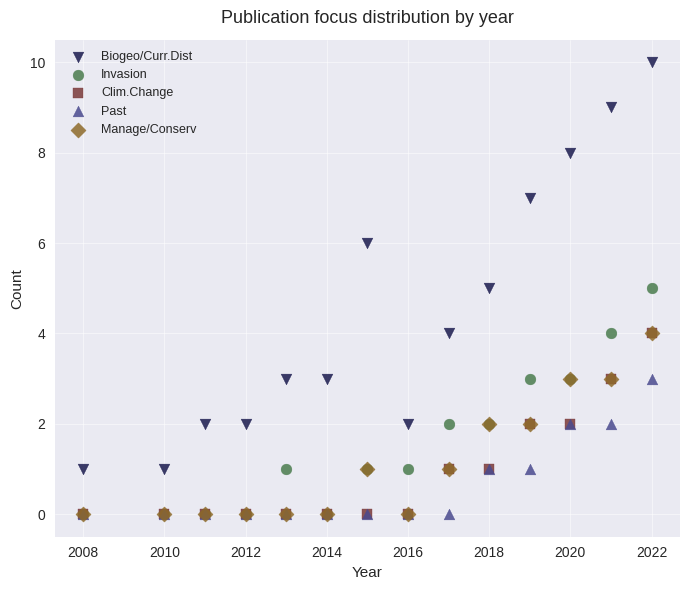

Which series reaches the maximum Y coordinate?

Biogeo/Curr.Dist